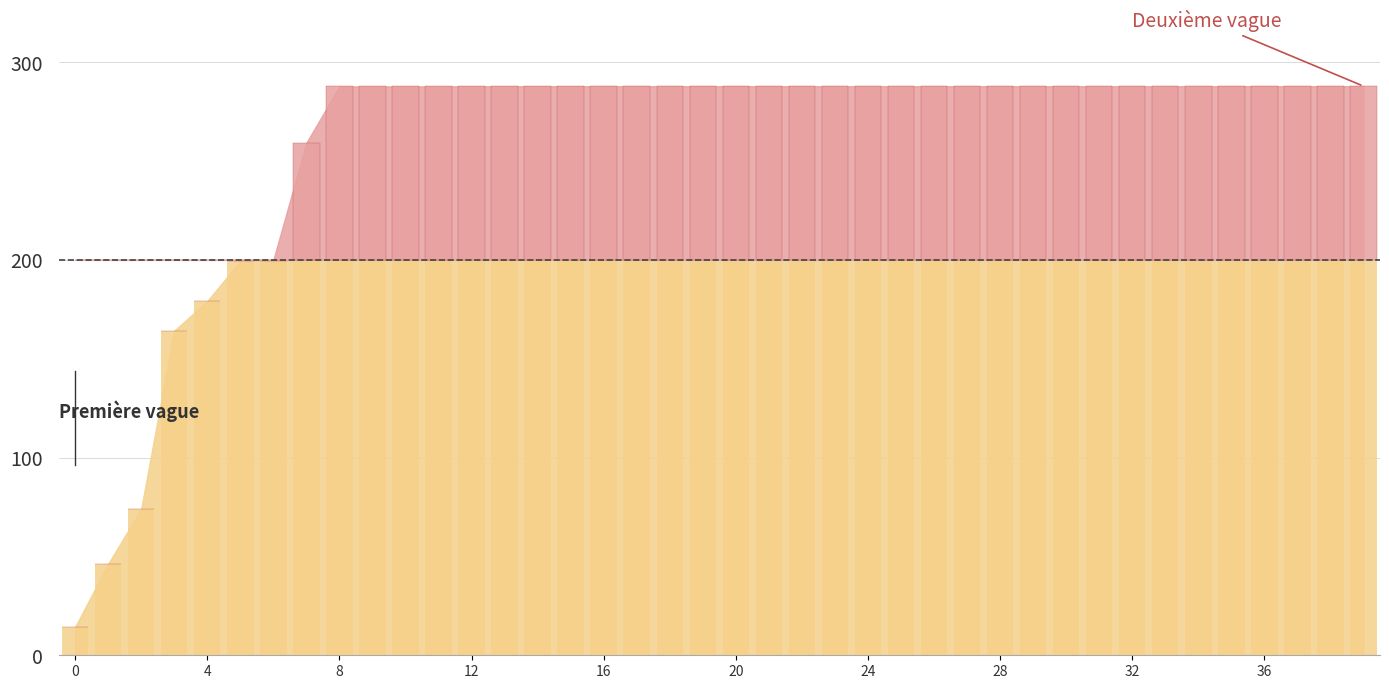

Where does the data first go above 287?

8